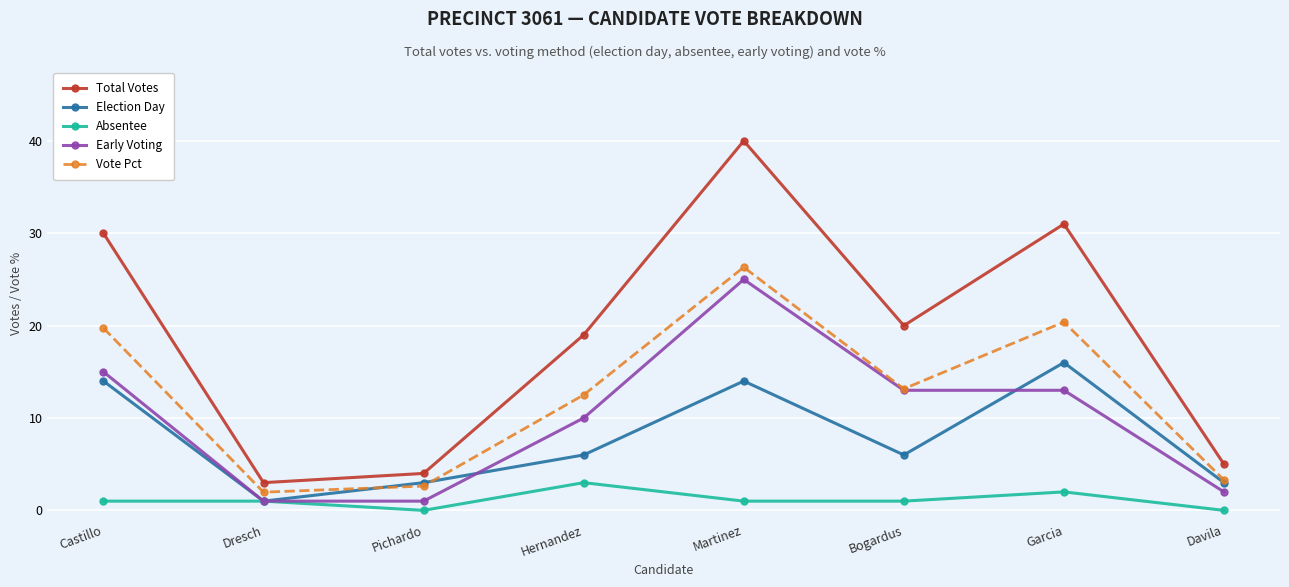

Reading right to left, list all the values displayed in this chart.

Total Votes: 5.0	31.0	20.0	40.0	19.0	4.0	3.0	30.0
Election Day: 3.0	16.0	6.0	14.0	6.0	3.0	1.0	14.0
Absentee: 0.0	2.0	1.0	1.0	3.0	0.0	1.0	1.0
Early Voting: 2.0	13.0	13.0	25.0	10.0	1.0	1.0	15.0
Vote Pct: 3.3	20.4	13.2	26.3	12.5	2.6	2.0	19.7